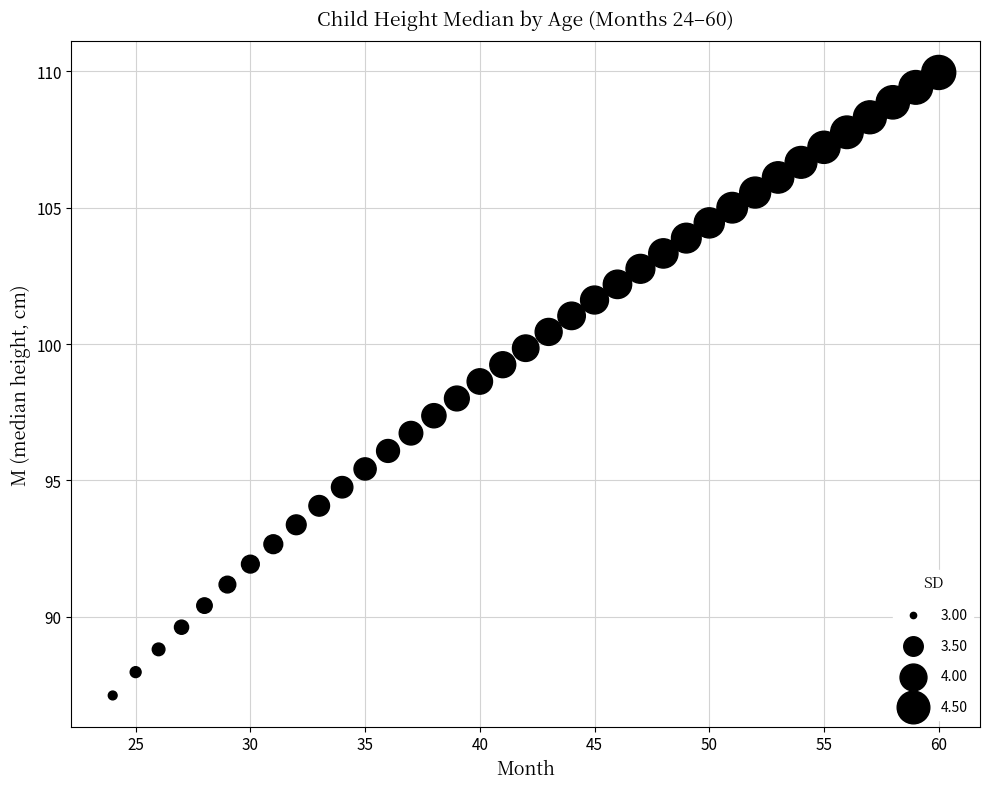

What is the range of X values (max minus min)?

36.0